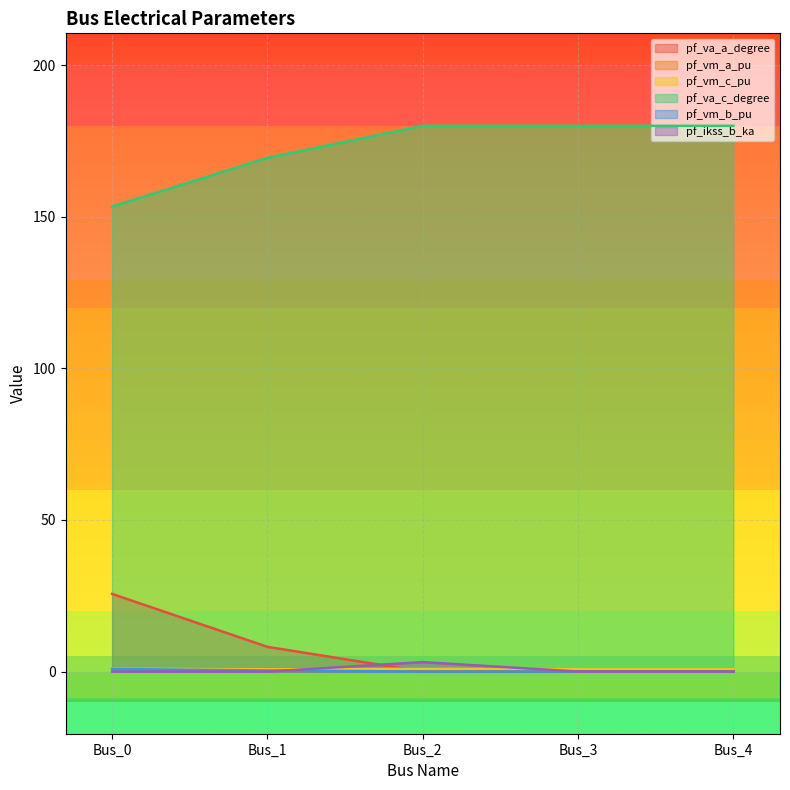

Which series has the widest spread of values?

pf_va_c_degree